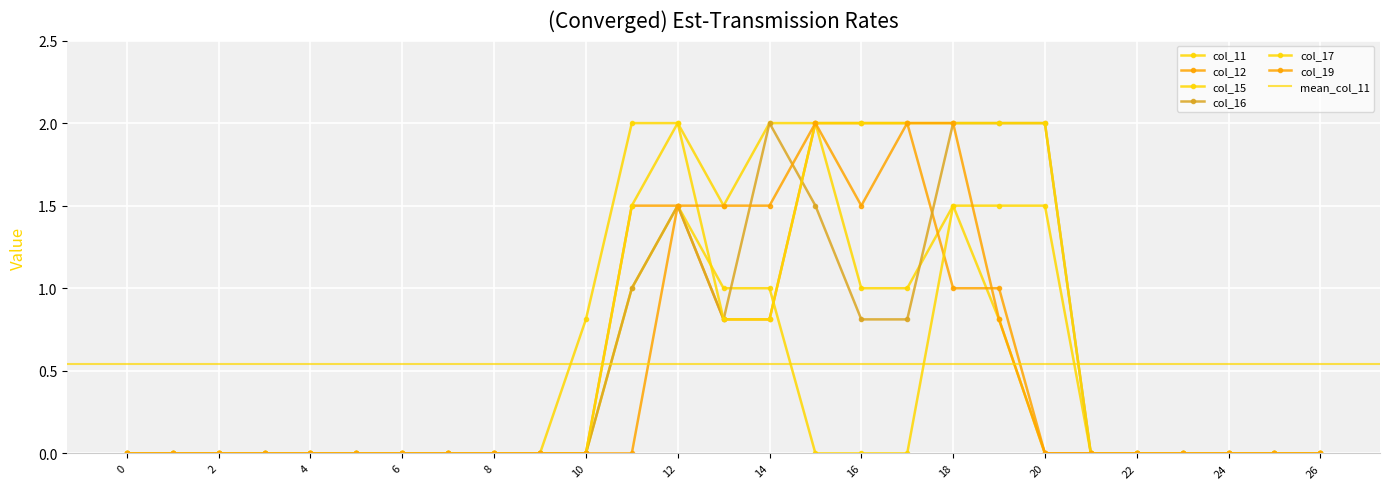

Reading left to right, list all the values displayed in this chart.

col_11: 0=0.0	1=0.0	2=0.0	3=0.0	4=0.0	5=0.0	6=0.0	7=0.0	8=0.0	9=0.0	10=0.8	11=2.0	12=2.0	13=1.5	14=2.0	15=2.0	16=1.0	17=1.0	18=1.5	19=0.8	20=0.0	21=0.0	22=0.0	23=0.0	24=0.0	25=0.0	26=0.0
col_12: 0=0.0	1=0.0	2=0.0	3=0.0	4=0.0	5=0.0	6=0.0	7=0.0	8=0.0	9=0.0	10=0.0	11=1.5	12=1.5	13=0.8	14=0.8	15=2.0	16=2.0	17=2.0	18=1.0	19=1.0	20=0.0	21=0.0	22=0.0	23=0.0	24=0.0	25=0.0	26=0.0
col_15: 0=0.0	1=0.0	2=0.0	3=0.0	4=0.0	5=0.0	6=0.0	7=0.0	8=0.0	9=0.0	10=0.0	11=1.0	12=1.5	13=1.0	14=1.0	15=0.0	16=0.0	17=0.0	18=1.5	19=1.5	20=1.5	21=0.0	22=0.0	23=0.0	24=0.0	25=0.0	26=0.0
col_16: 0=0.0	1=0.0	2=0.0	3=0.0	4=0.0	5=0.0	6=0.0	7=0.0	8=0.0	9=0.0	10=0.0	11=1.0	12=1.5	13=0.8	14=2.0	15=1.5	16=0.8	17=0.8	18=2.0	19=2.0	20=2.0	21=0.0	22=0.0	23=0.0	24=0.0	25=0.0	26=0.0
col_17: 0=0.0	1=0.0	2=0.0	3=0.0	4=0.0	5=0.0	6=0.0	7=0.0	8=0.0	9=0.0	10=0.0	11=1.5	12=2.0	13=0.8	14=0.8	15=2.0	16=2.0	17=2.0	18=2.0	19=2.0	20=2.0	21=0.0	22=0.0	23=0.0	24=0.0	25=0.0	26=0.0
col_19: 0=0.0	1=0.0	2=0.0	3=0.0	4=0.0	5=0.0	6=0.0	7=0.0	8=0.0	9=0.0	10=0.0	11=0.0	12=1.5	13=1.5	14=1.5	15=2.0	16=1.5	17=2.0	18=2.0	19=0.8	20=0.0	21=0.0	22=0.0	23=0.0	24=0.0	25=0.0	26=0.0